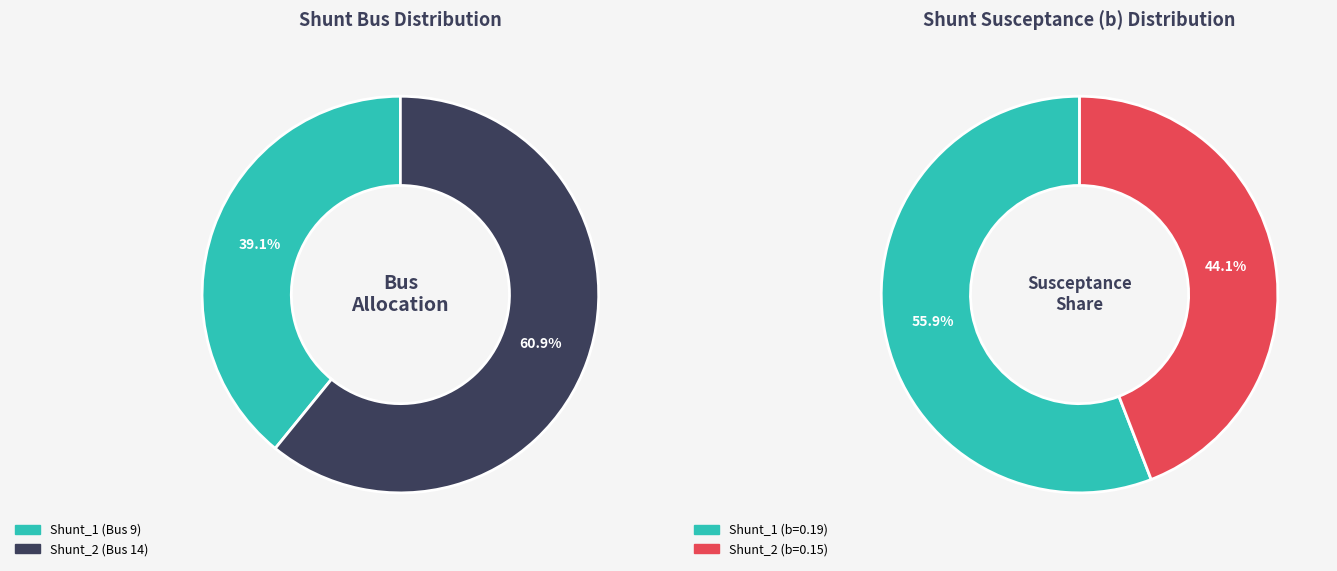

Rank the categories by value from highest to lowest.

Shunt_2, Shunt_1